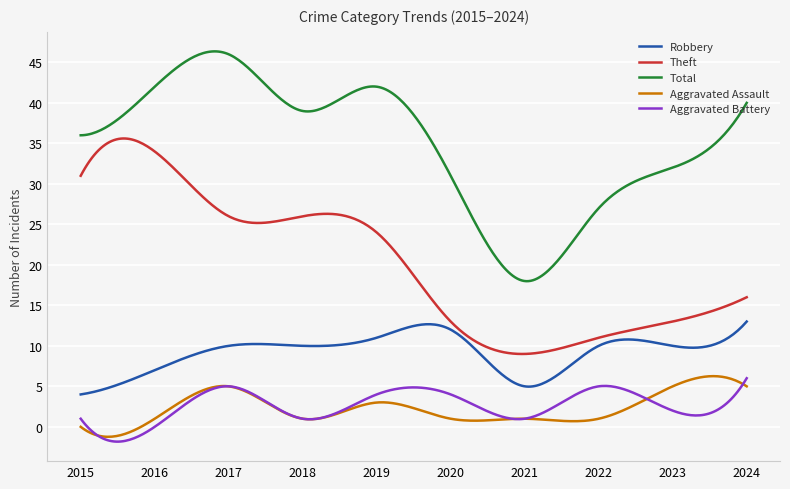

What is the highest value of the Aggravated Battery series?

6.0